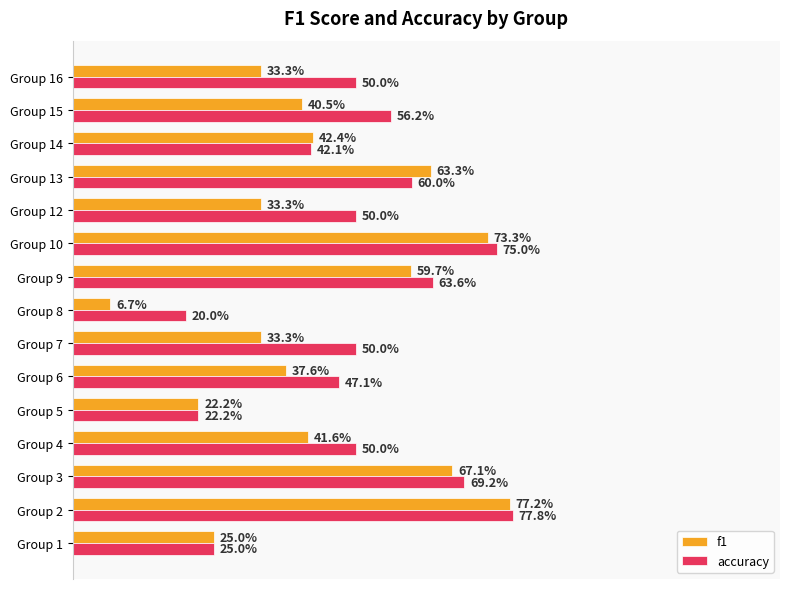

Which series has the largest total across all categories?

accuracy